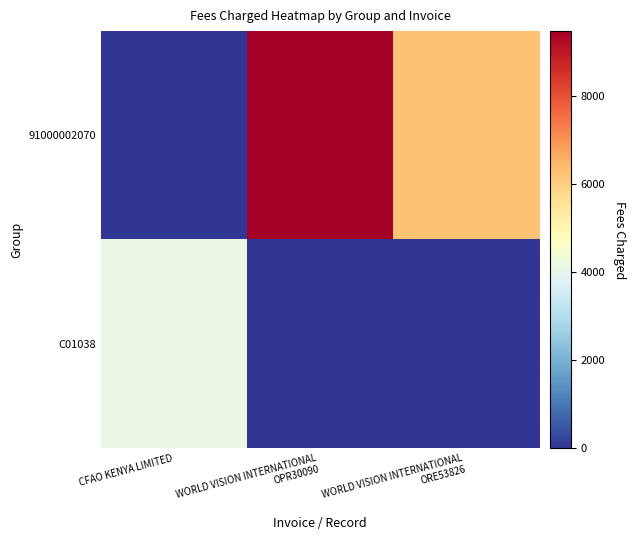

What is the total value across all series at WORLD VISION INTERNATIONAL
ORE53826?

6250.0